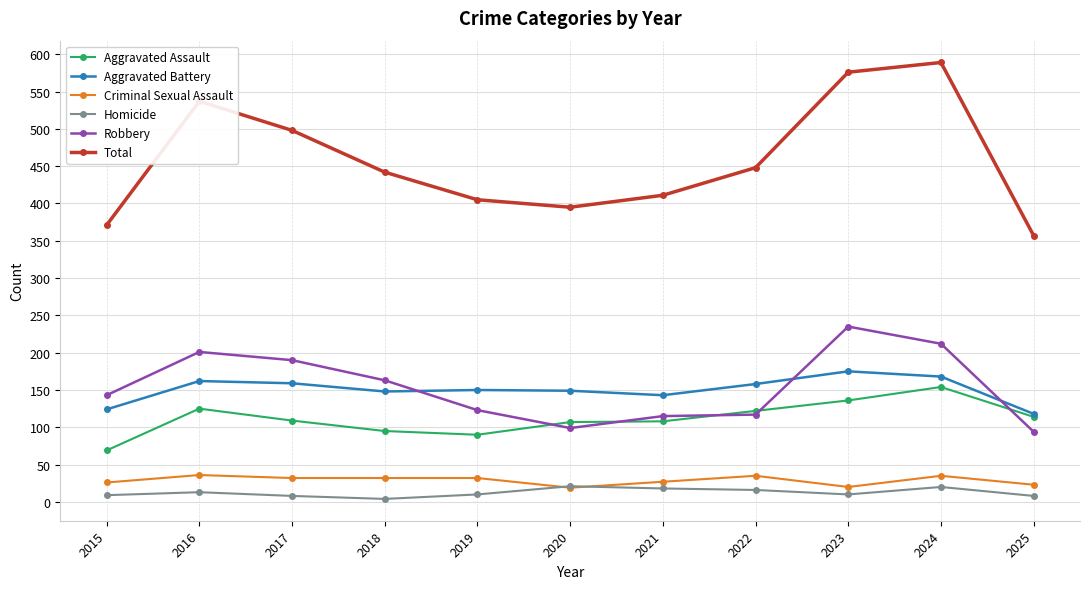

What is the difference between the Homicide values at 2024 and 2022?

4